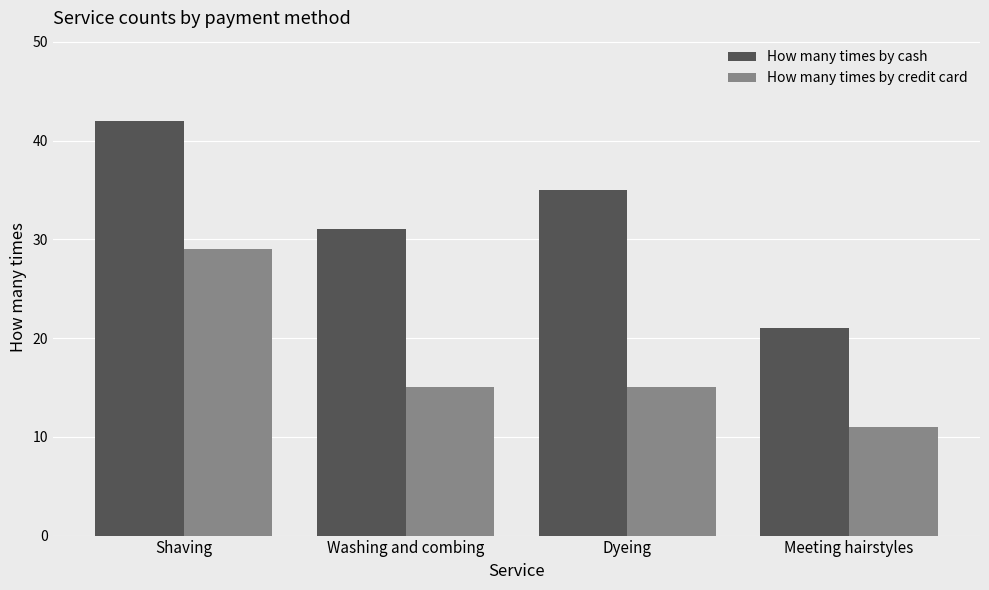

The How many times by cash series shows 35 at Dyeing. True or false?

True